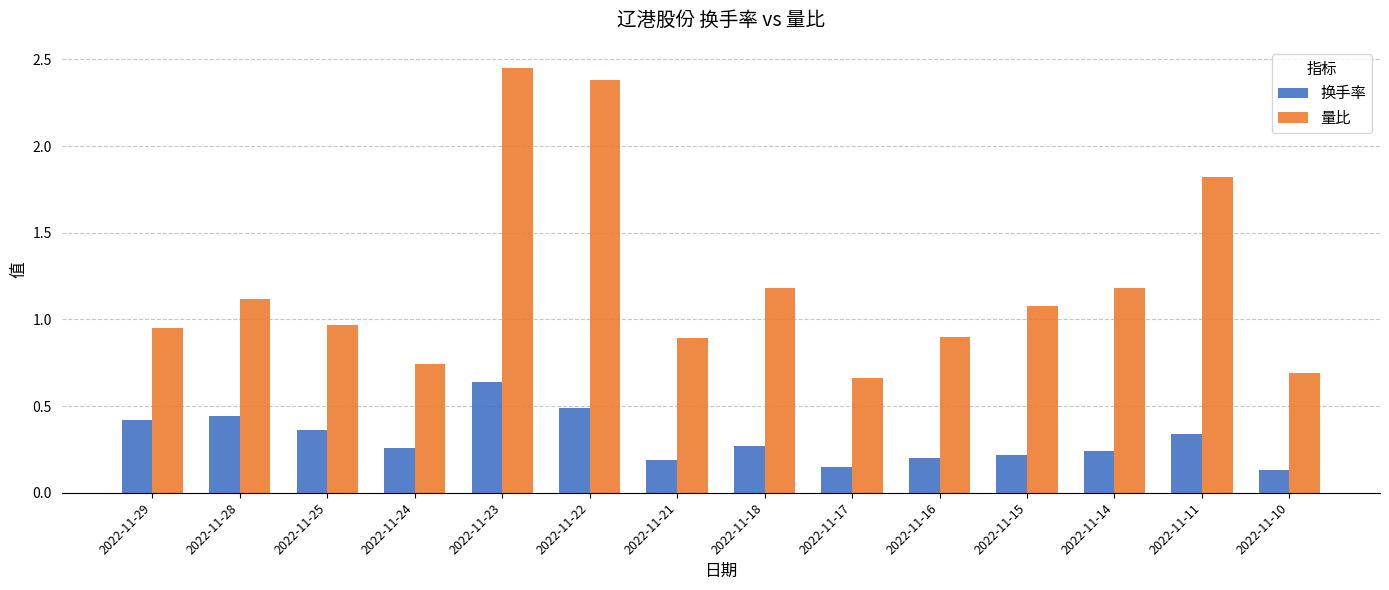

Which label corresponds to the largest value in the chart?

2022-11-23